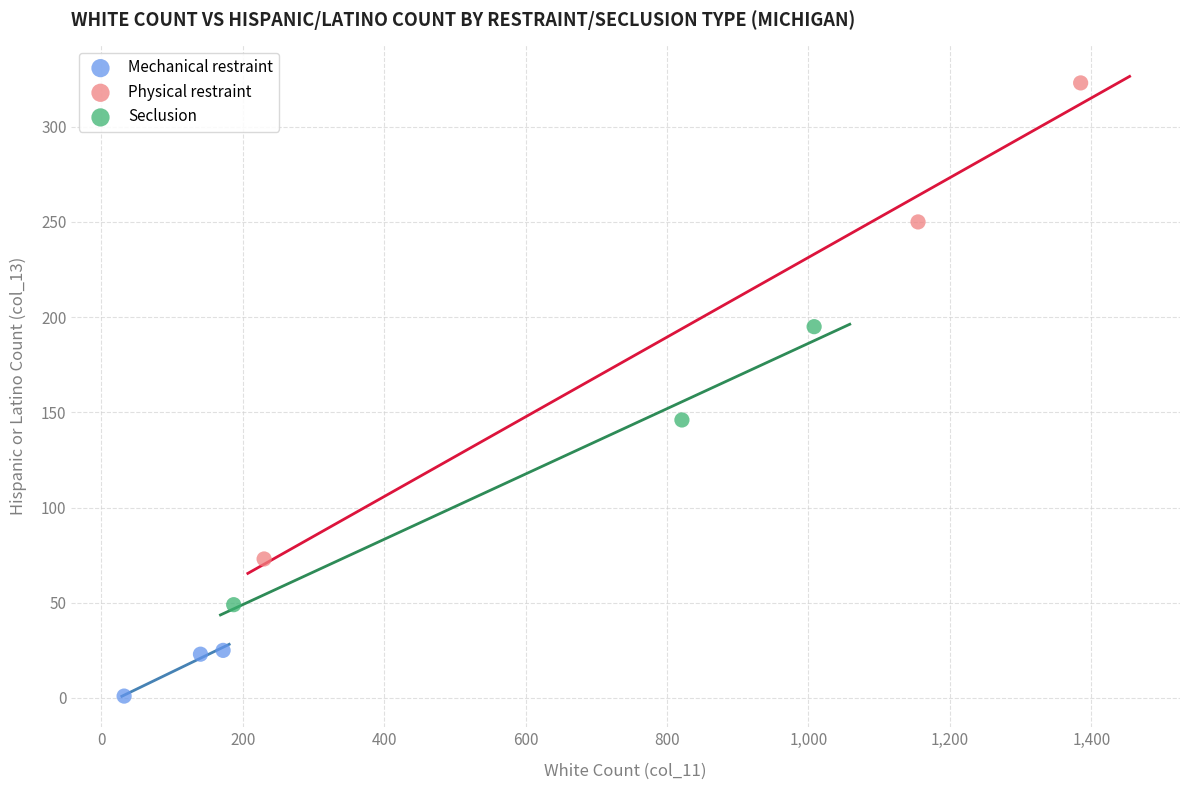

What are all the series names shown in the legend?

Mechanical restraint, Physical restraint, Seclusion